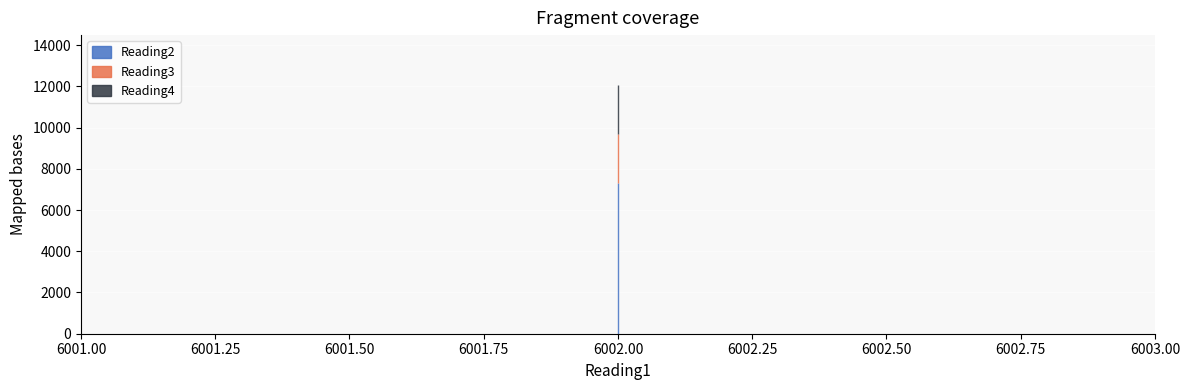

At which category is the sum across all series the highest?

6002